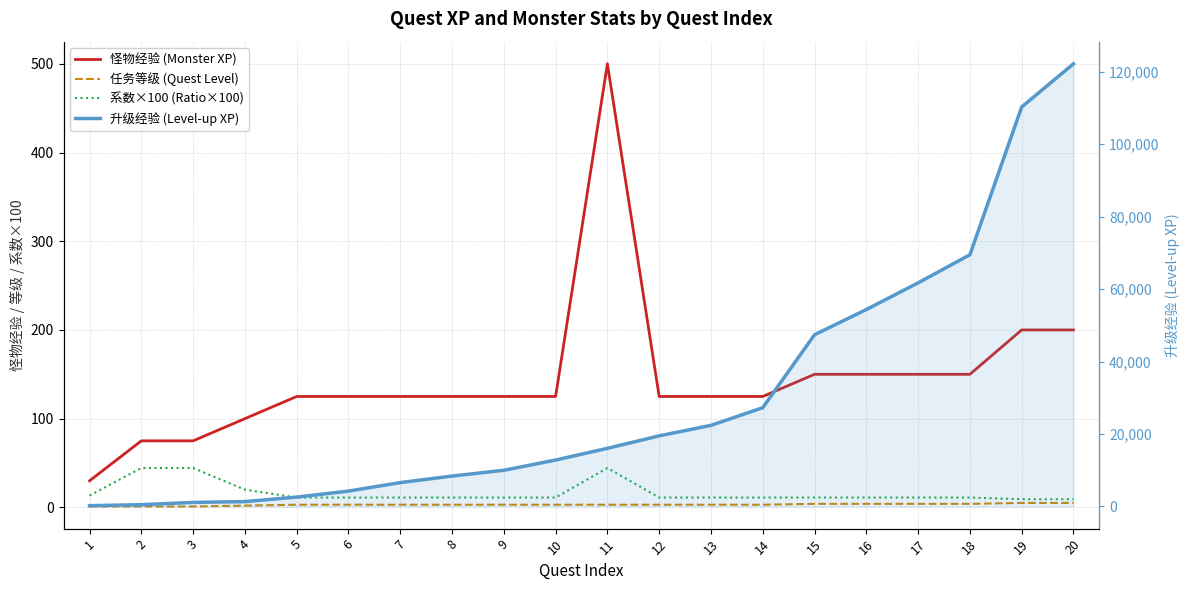

Which series has the largest total across all categories?

升级经验 (Level-up XP)